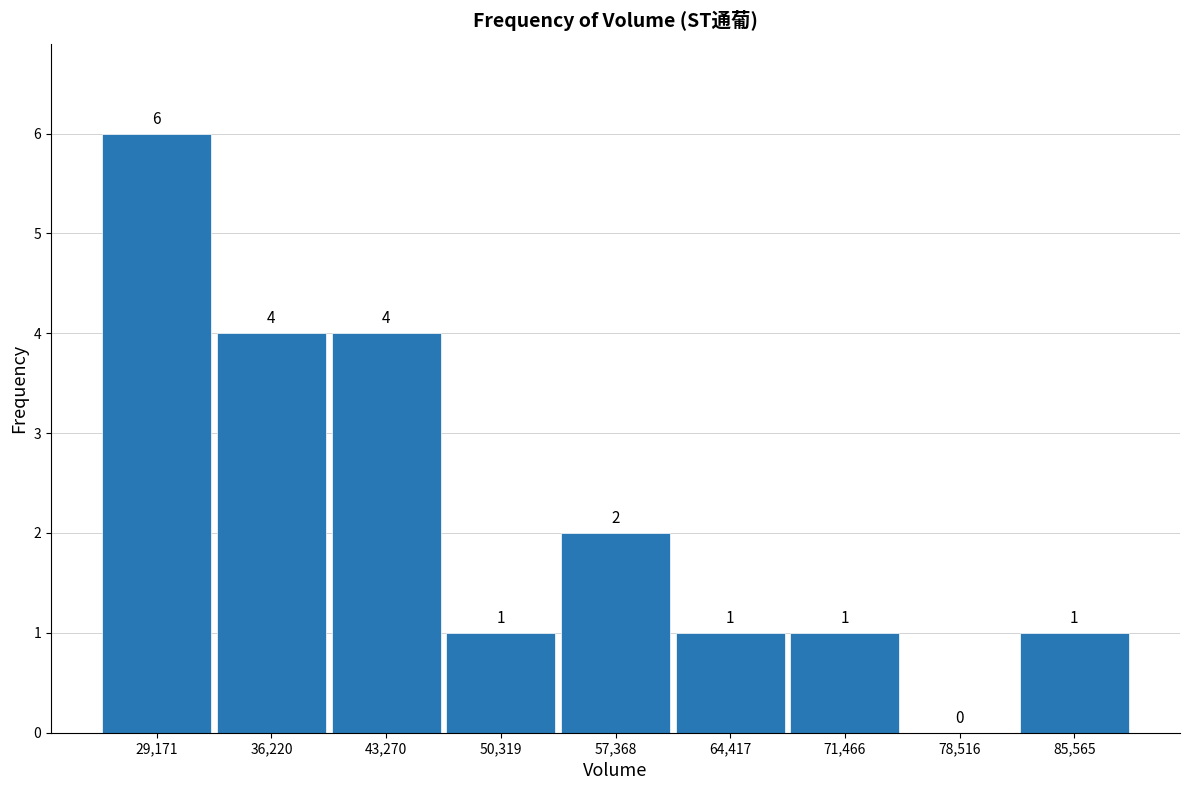

Reading left to right, transcribe this chart: for each bar, give the range it covers on the x-axis and its height. The bar edges are not printed on the chart, so give them approximately, as read against the axis.

26000 to 33000: 6
33000 to 40000: 4
40000 to 47000: 4
47000 to 54000: 1
54000 to 61000: 2
61000 to 68000: 1
68000 to 75000: 1
75000 to 82000: 0
82000 to 89000: 1